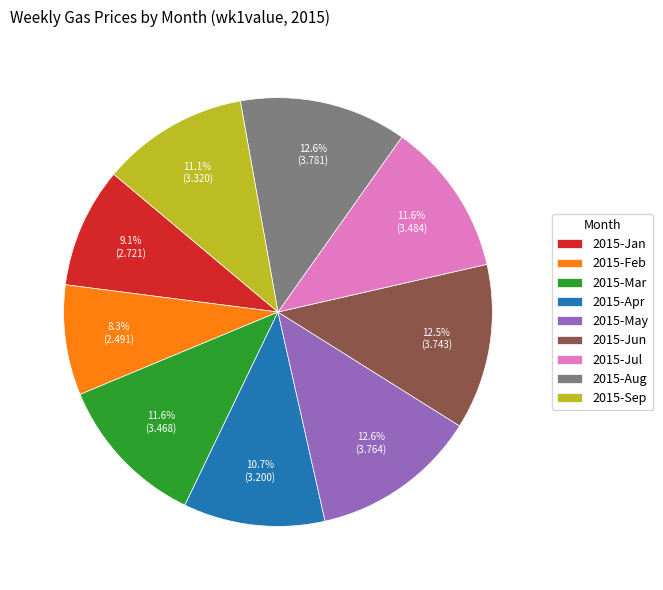

What percentage is NOT represented by 2015-Mar?

88.4%